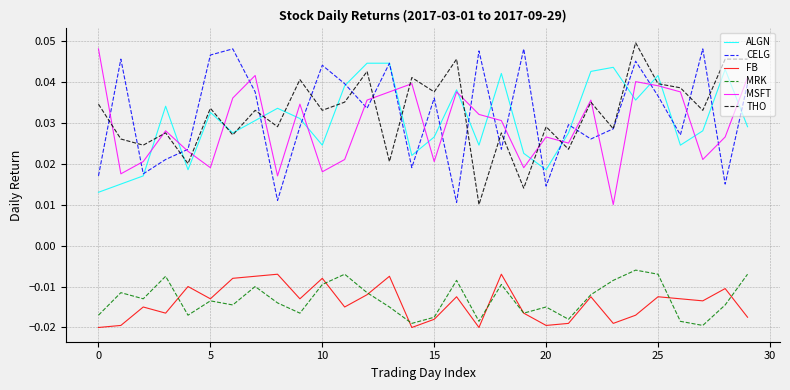

True or false: MSFT and MRK cross at least once.

False